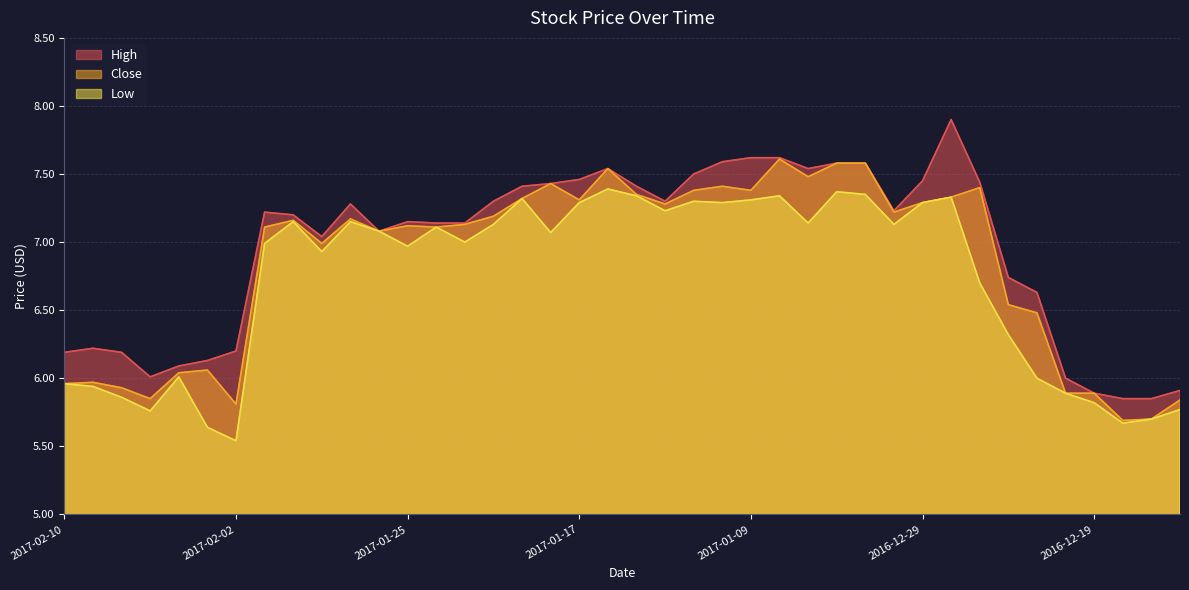

True or false: High and Close cross at least once.

False